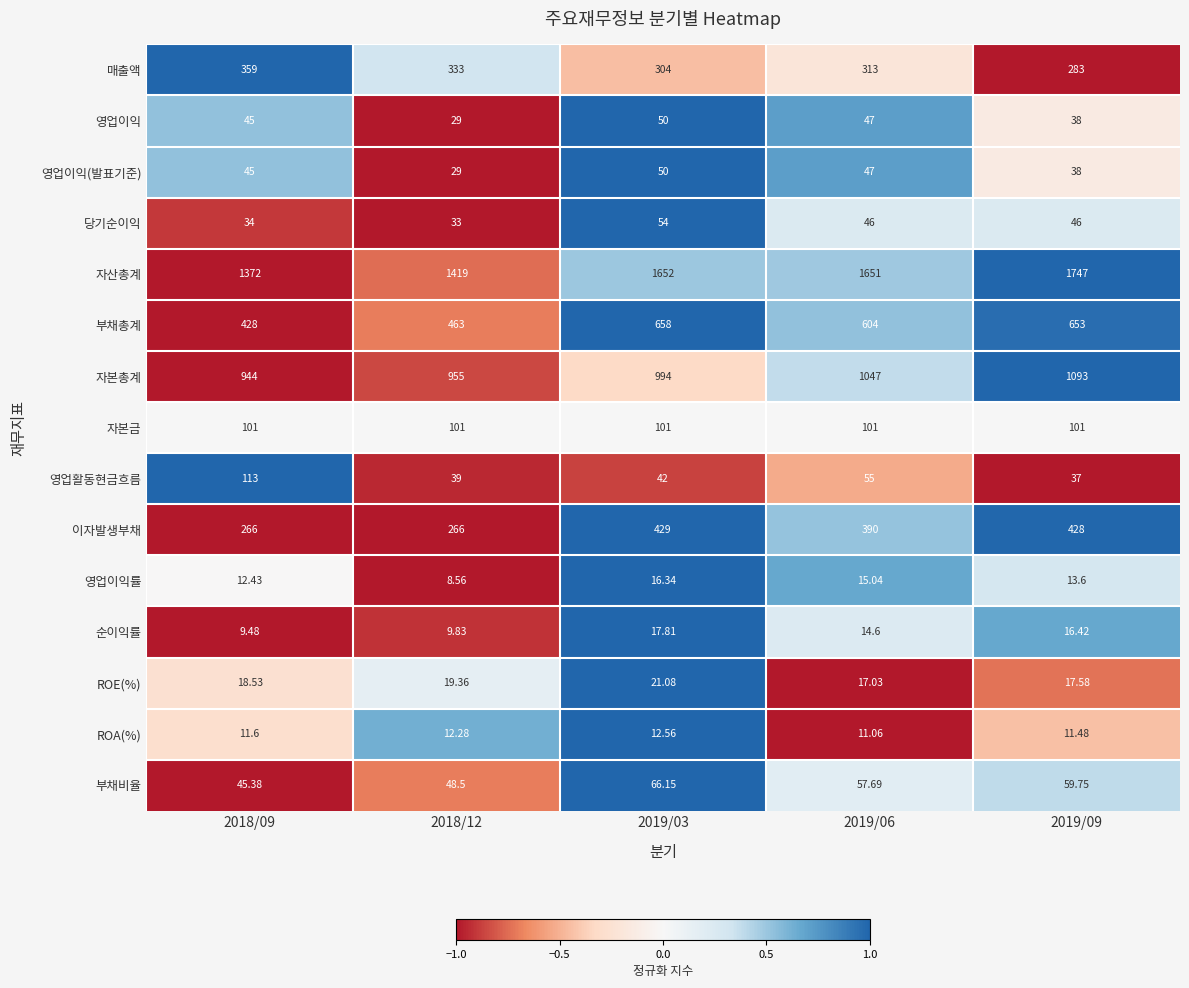

Which series changed the most between 2018/09 and 2018/12?

영업활동현금흐름